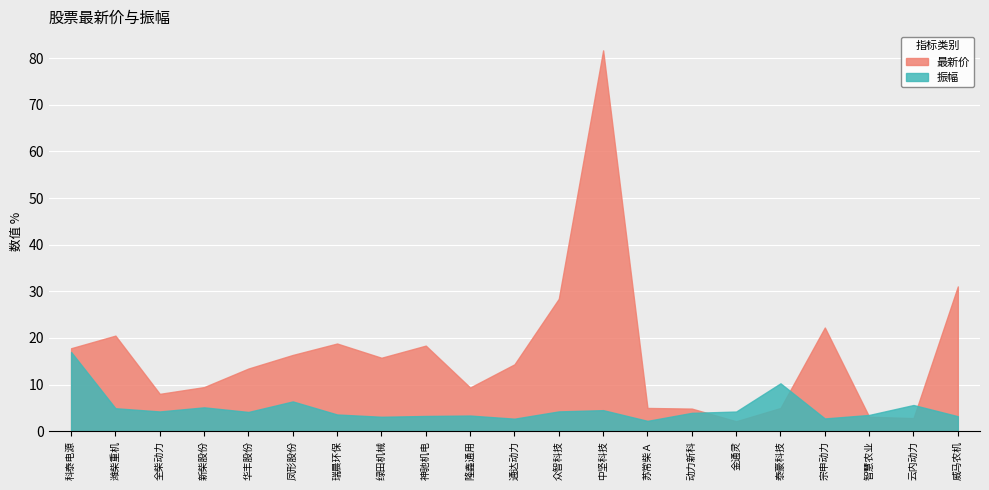

What is the total value across all series at 动力新科?

8.8